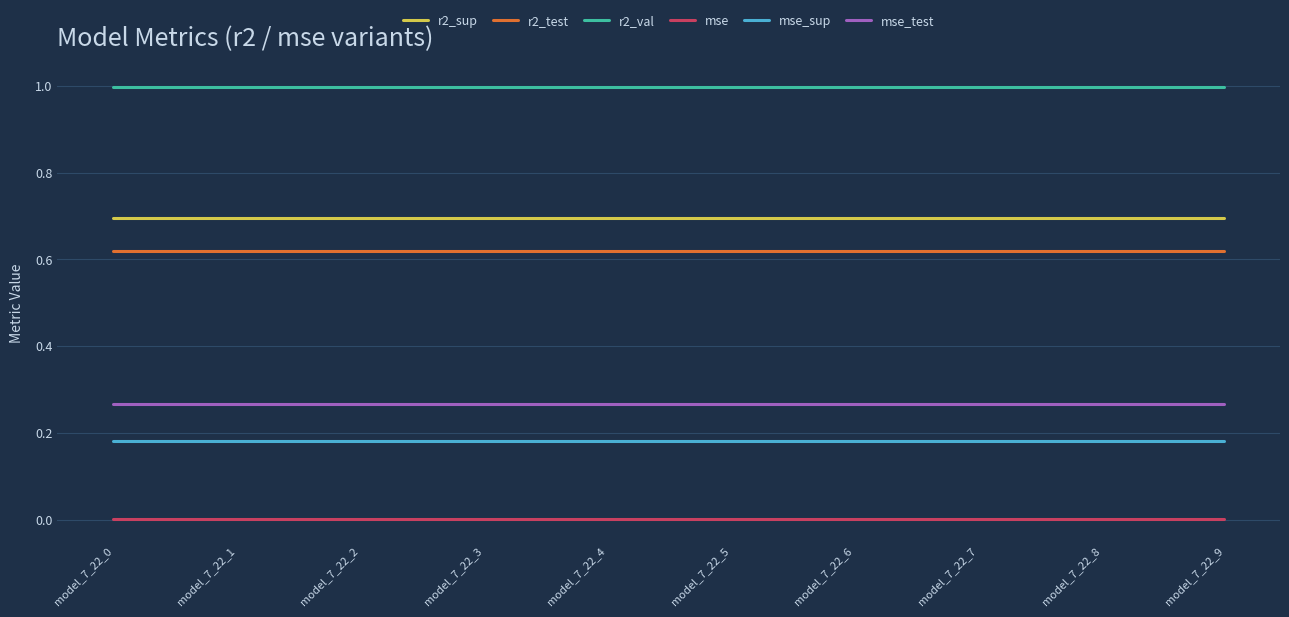

The mse series shows 0.0 at model_7_22_6. True or false?

True